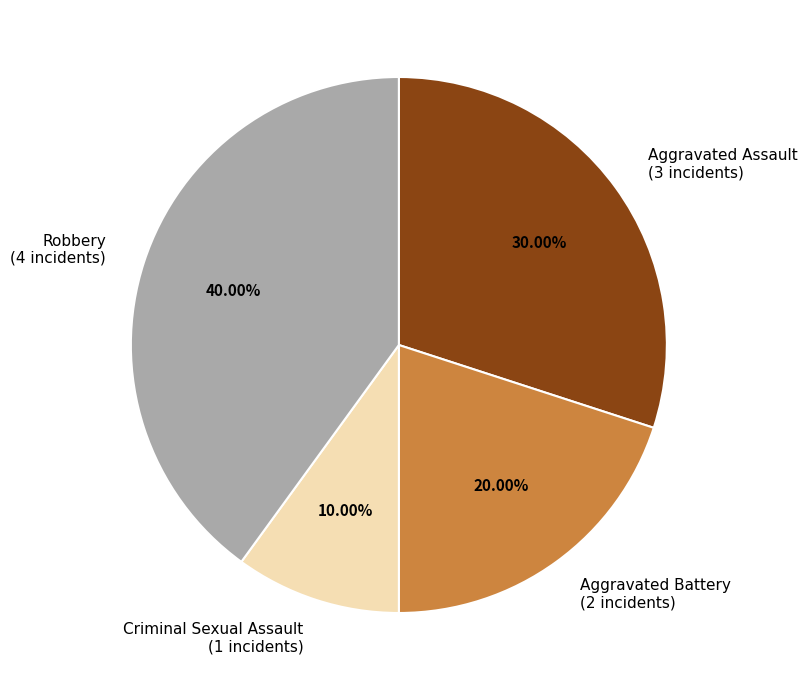

Count the number of slices in the pie.

4